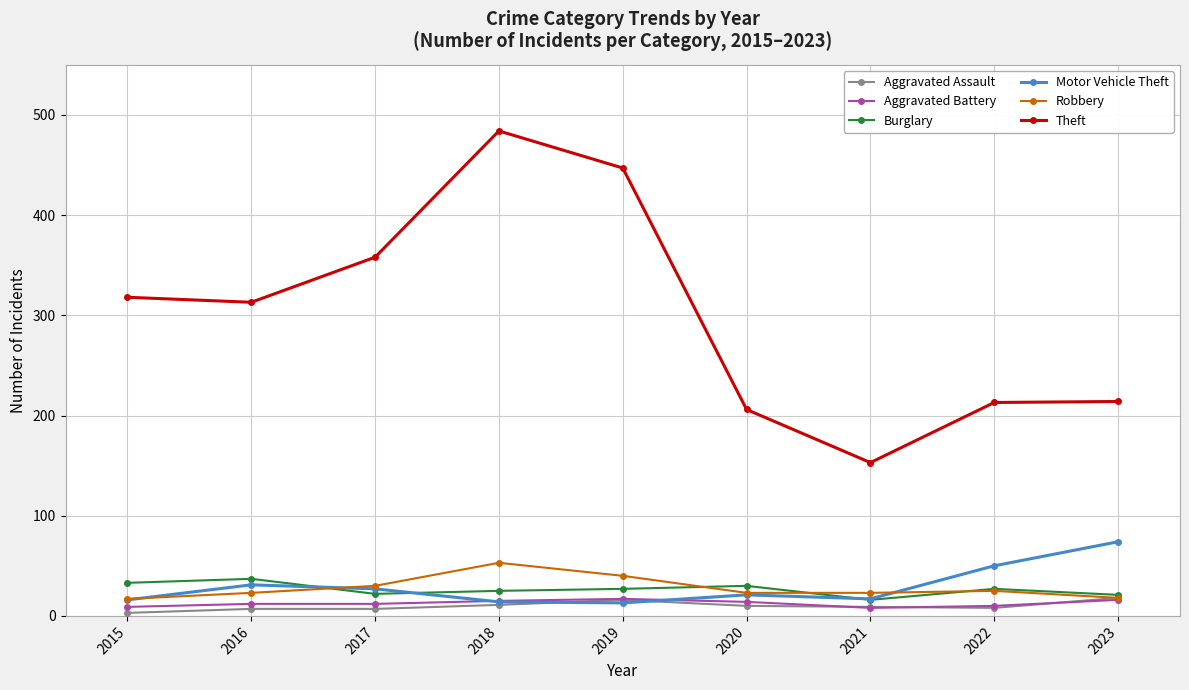

Where is the first local maximum for Robbery?

2018